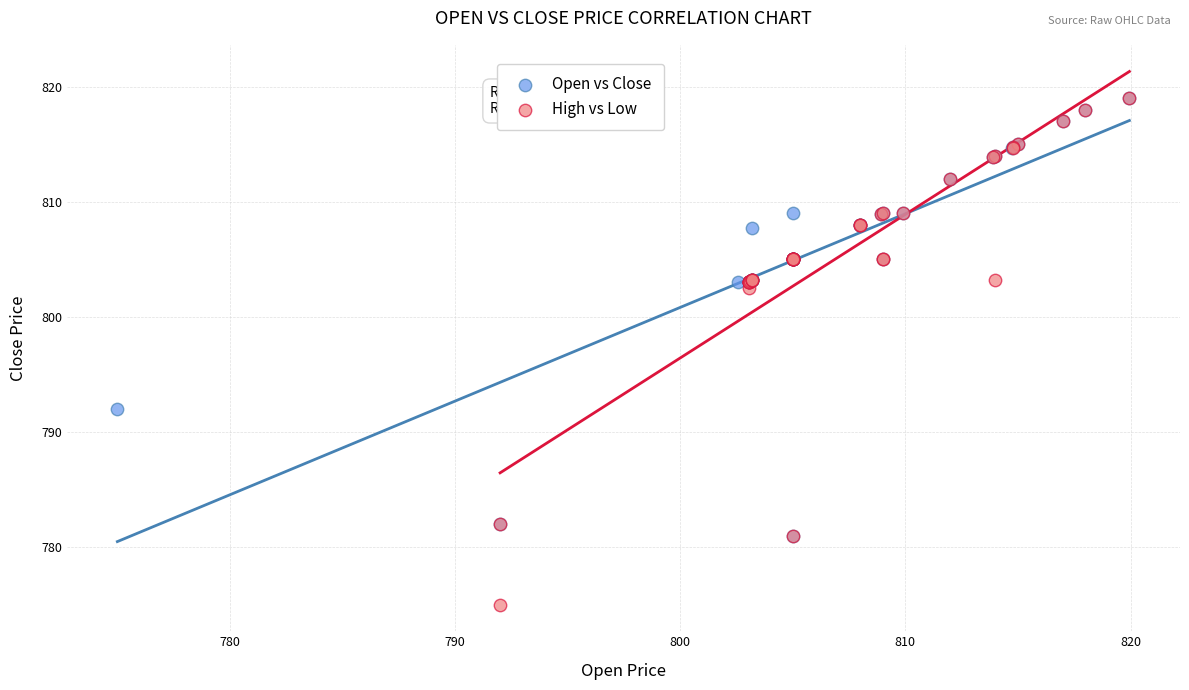

Which series has the largest Y range (max minus min)?

High vs Low